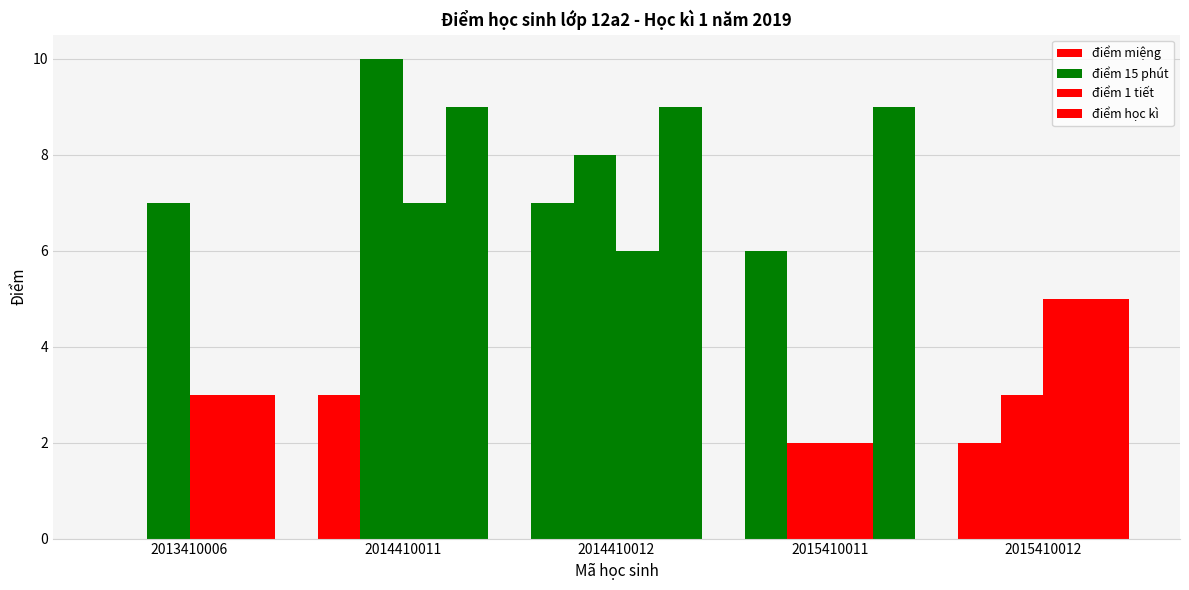

What is the spread (max minus min) of values at 2013410006?

7